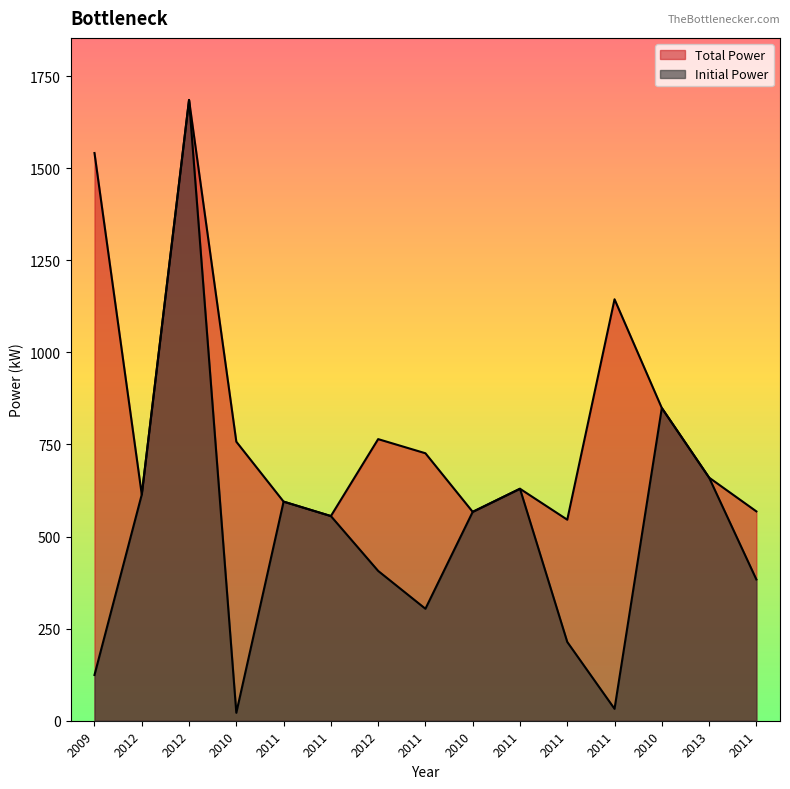

How many data points does each series have?

15